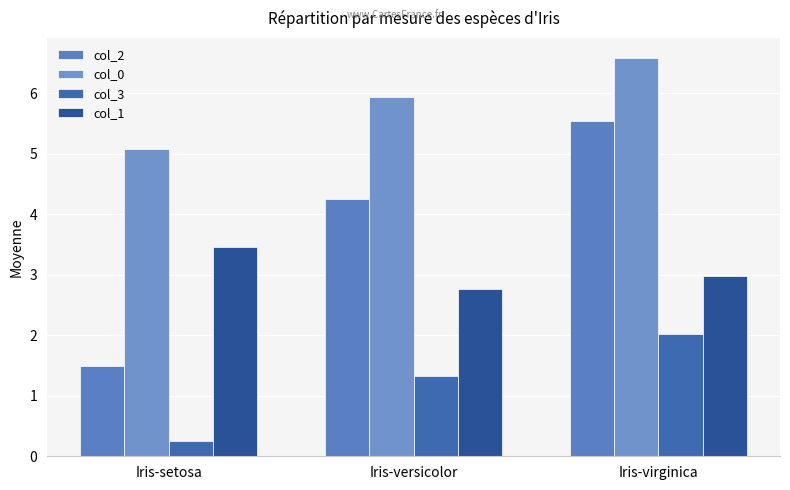

What is the label of the 1st bar from the left?

Iris-setosa